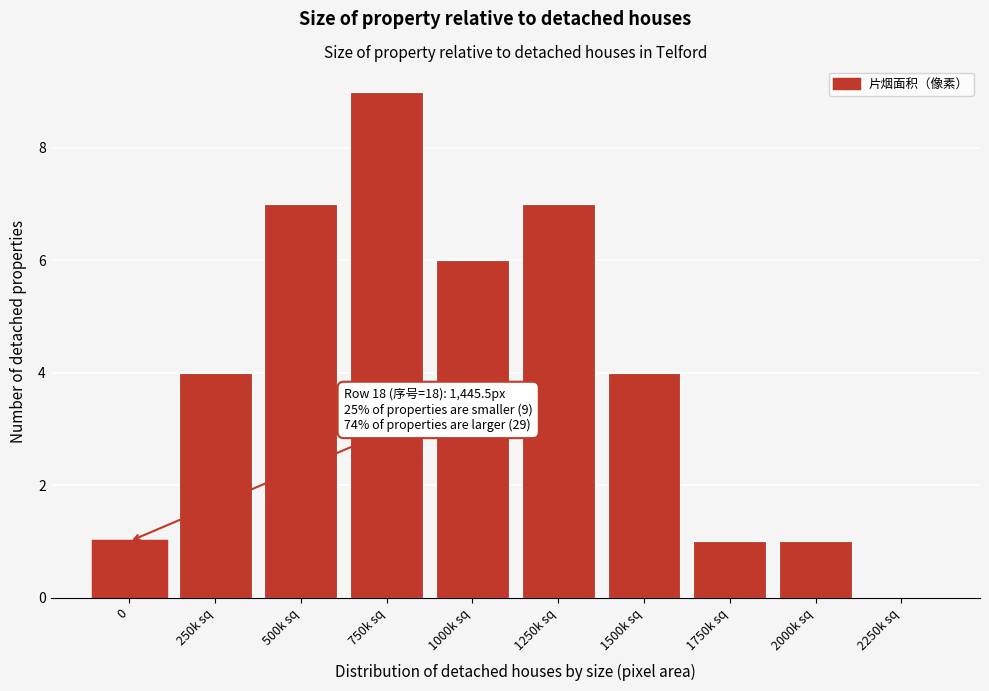

Reading right to left, extract all data points from this chart.

2250k sq=0	2000k sq=1	1750k sq=1	1500k sq=4	1250k sq=7	1000k sq=6	750k sq=9	500k sq=7	250k sq=4	0=1